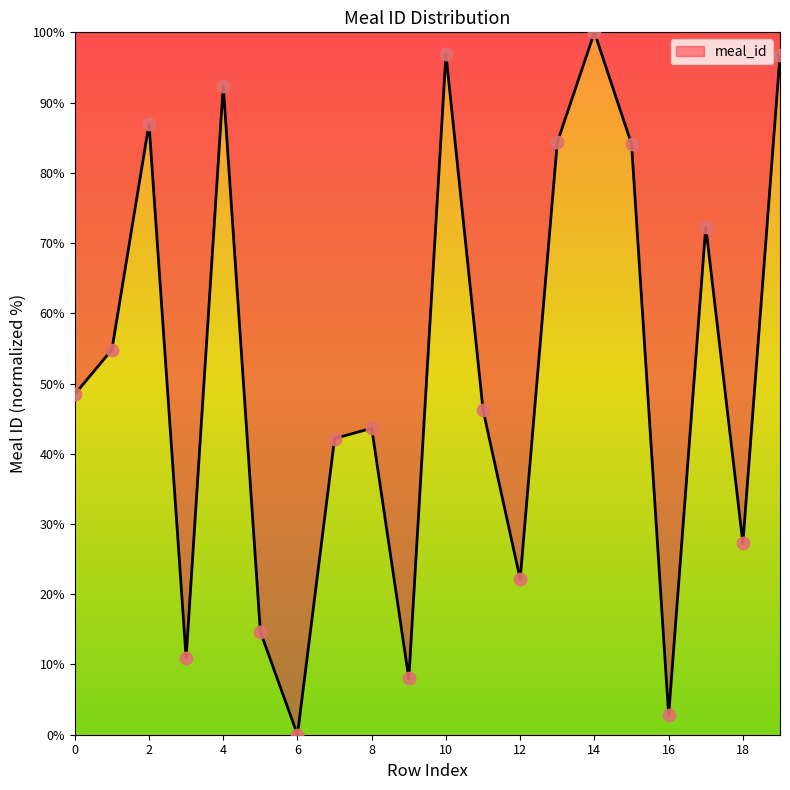

What is the maximum value shown in the chart?

100.0